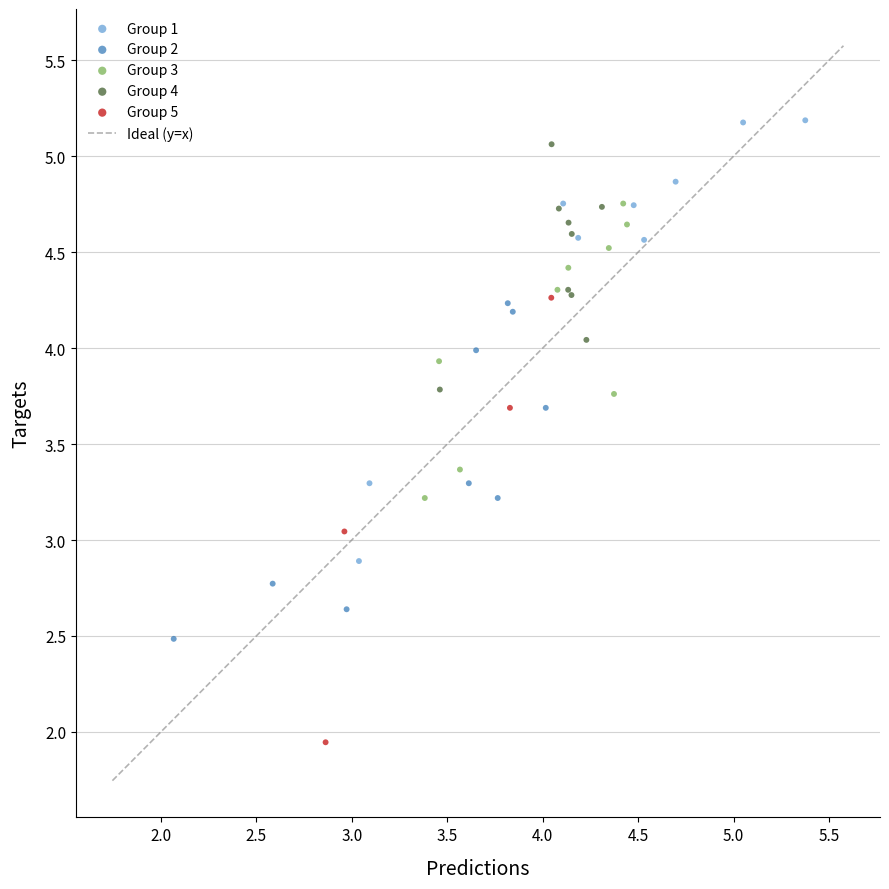

Which series contains the lowest Y value?

Group 5